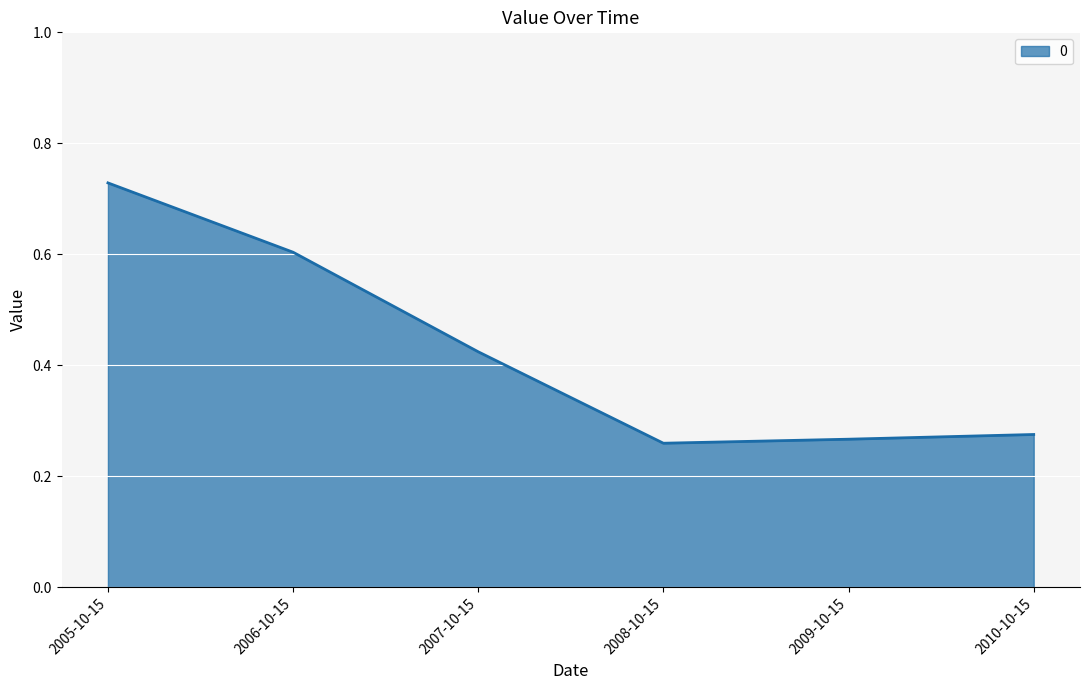

Does the chart have visible grid lines?

Yes